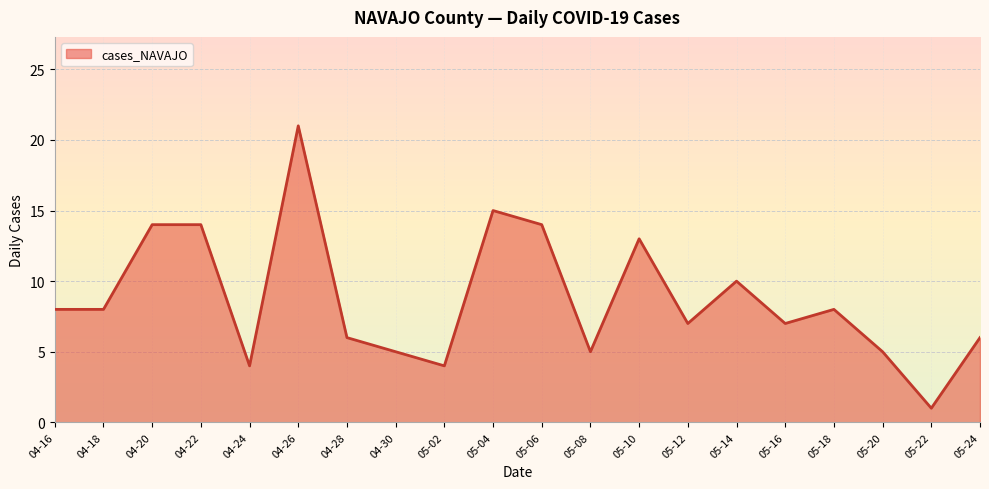

What is the difference between the second highest and second lowest values?

11